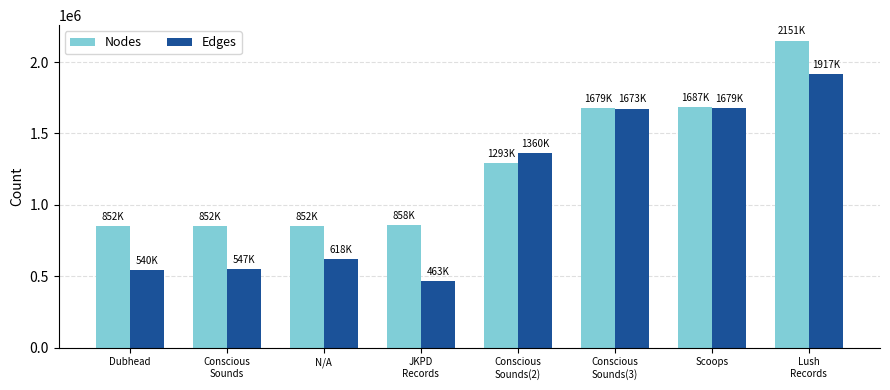

What is the total value across all series at Lush
Records?

4068688